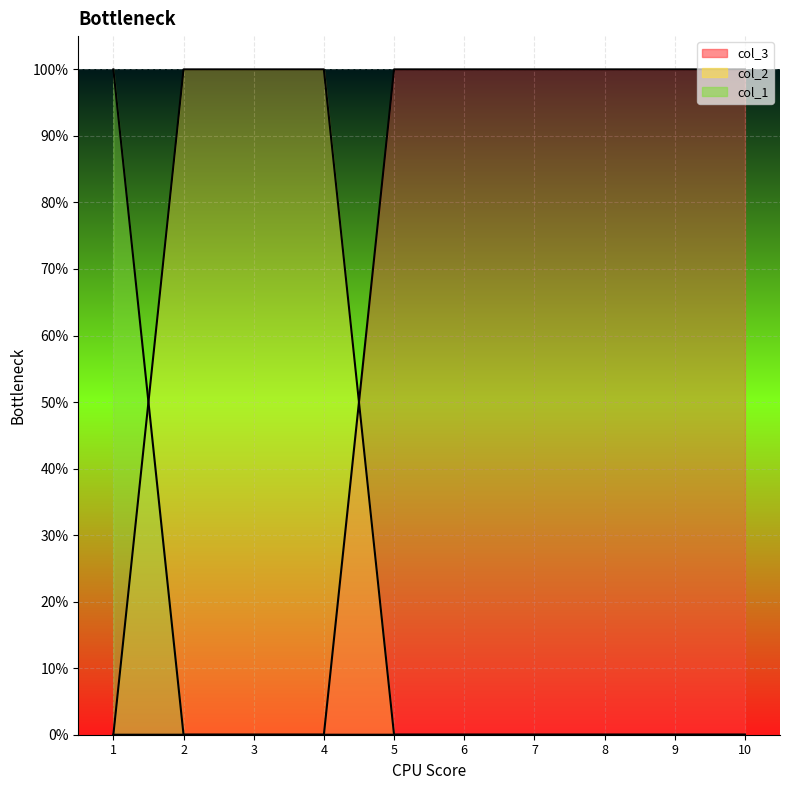

Which series changed the most between 1 and 6?

col_3